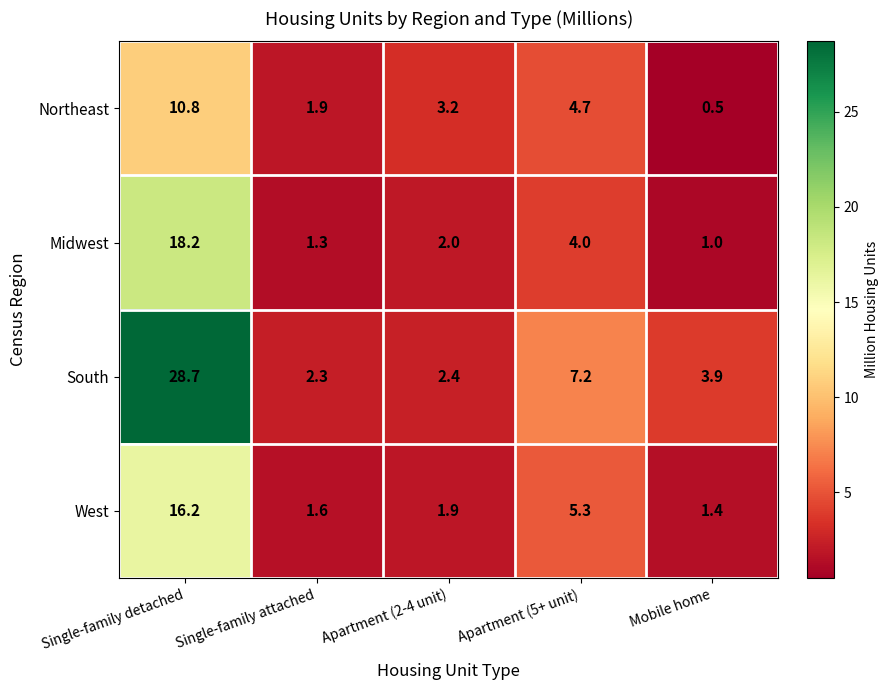

Which category has the highest value across all series?

Single-family detached